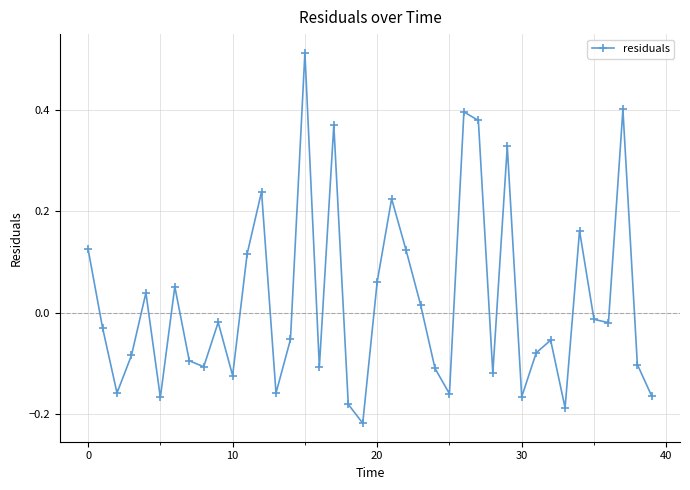

What is the sum of all values?

0.9